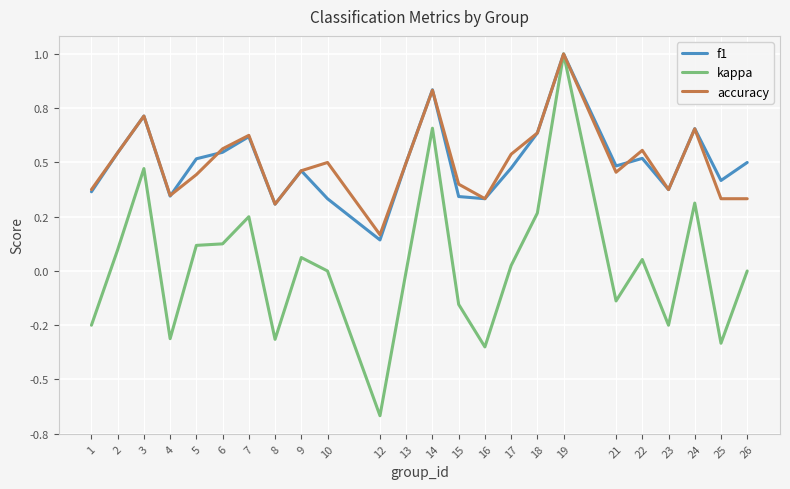

List the labels in order of f1 value, smallest first.

12, 8, 10, 16, 15, 4, 1, 23, 25, 9, 17, 21, 13, 26, 5, 22, 2, 6, 7, 18, 24, 3, 14, 19